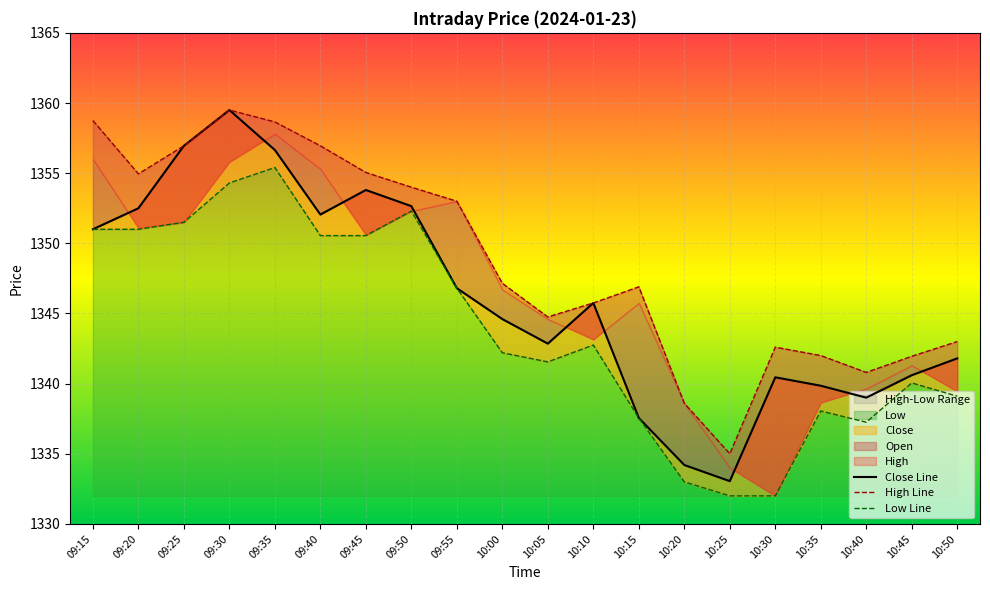

Rank the series by their average value, from highest to lowest.

High, Close, Low